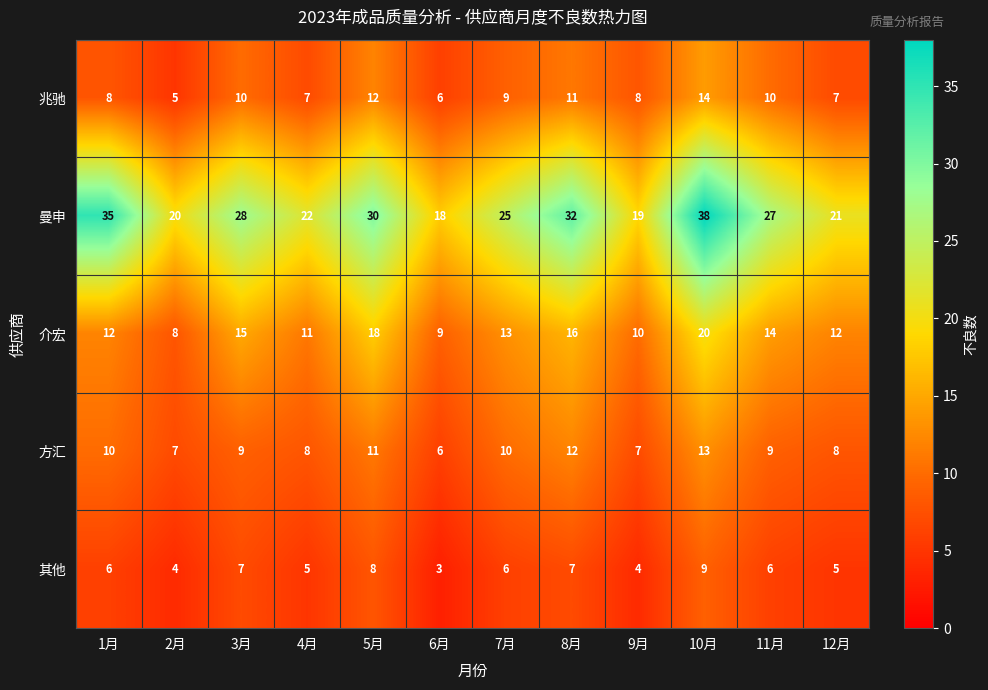

What is the difference between the maximum and second lowest values in the 兆驰 series?

8